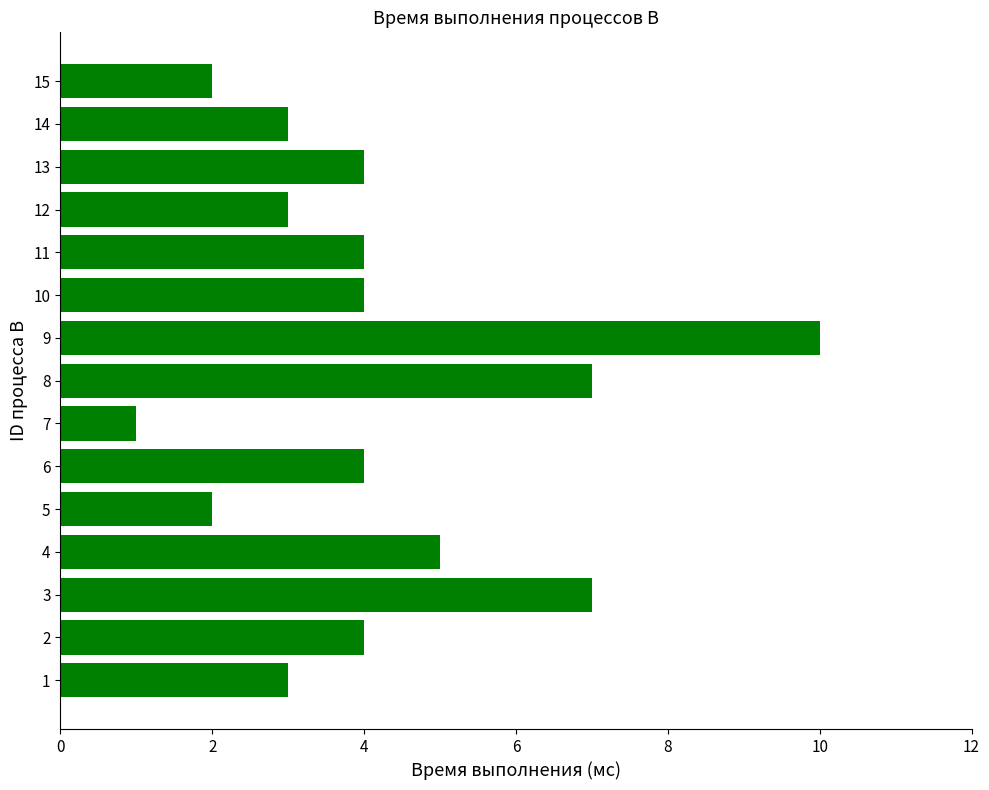

Reading bottom to top, transcribe all the data shown in this chart.

3	4	7	5	2	4	1	7	10	4	4	3	4	3	2